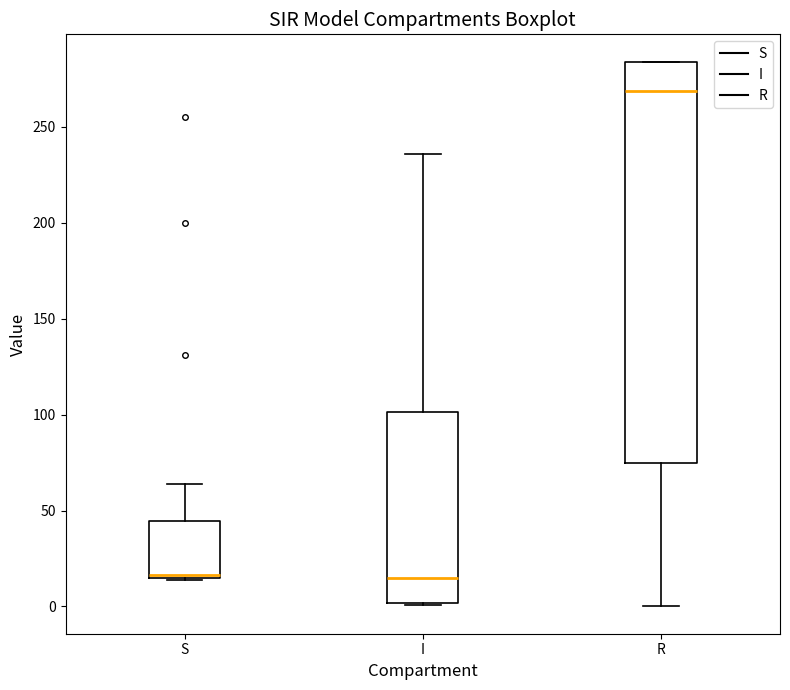

Reading left to right, read every box against the y-axis: the position of its median line, the range the box covers, and the ends of its whiskers. The values are not printed on the chart, so give them approximately, as read against the axis.

S: median 15 (just above the box's lower edge), box 15 to 45, whiskers 15 to 65
I: median 15, box 0 to 100, whiskers 0 to 235
R: median 270, box 75 to 285, whiskers 0 to 285